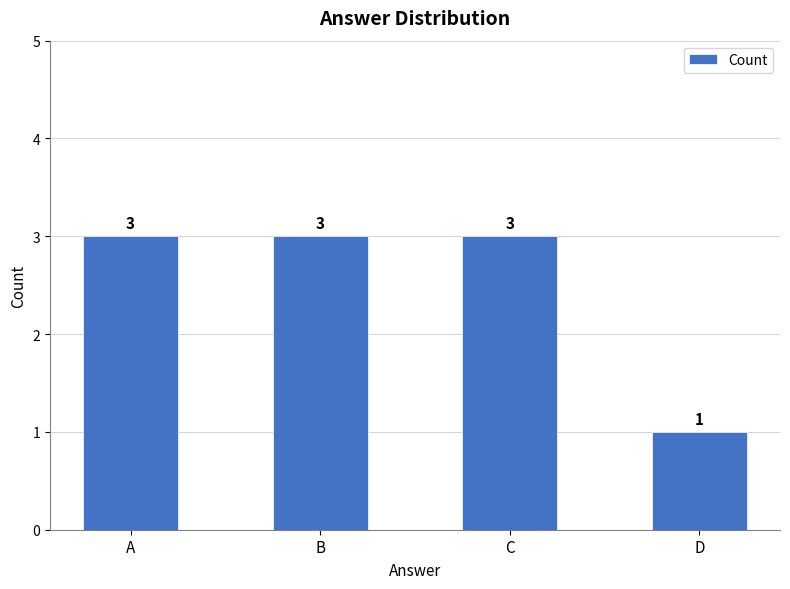

What is the sum of all values?

10